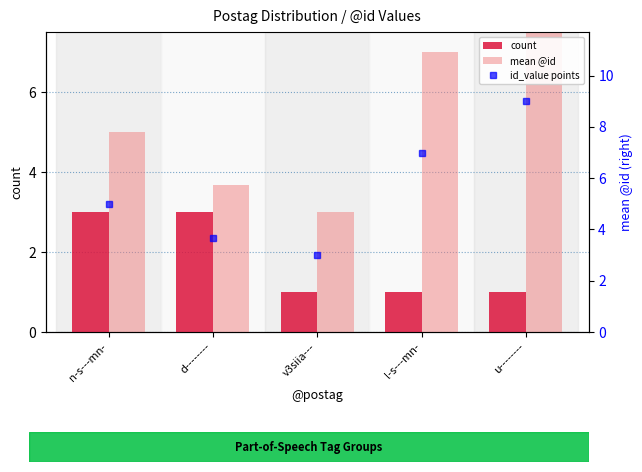

How many id_value points values are between 3 and 7?

4